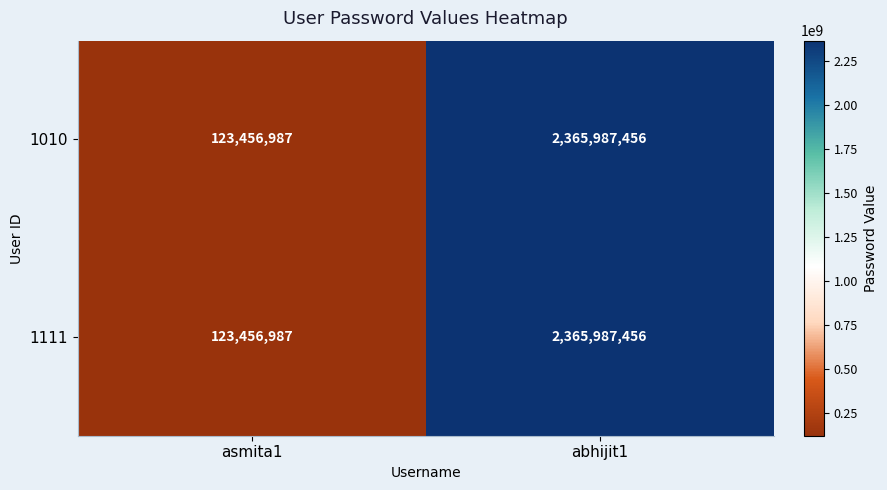

What is the maximum value shown in the chart?

2365987456